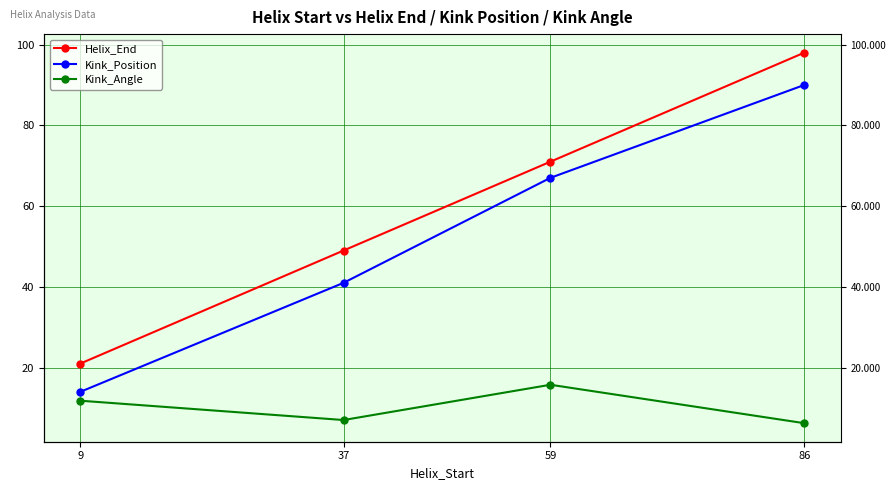

What is the greatest value displayed?

98.0